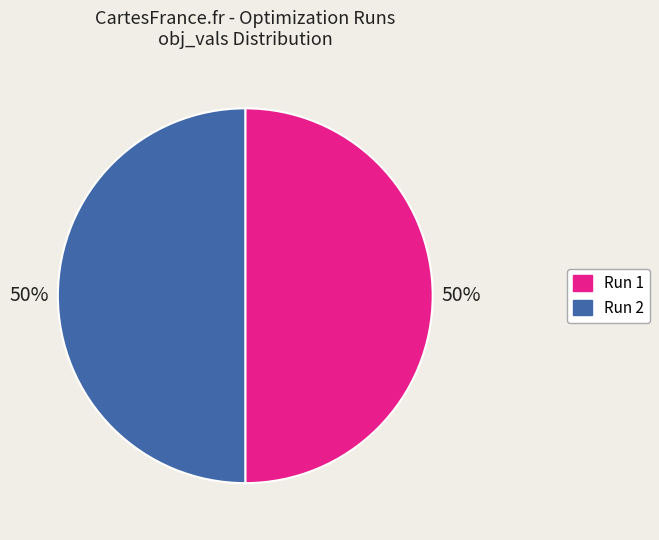

Count the number of slices in the pie.

2